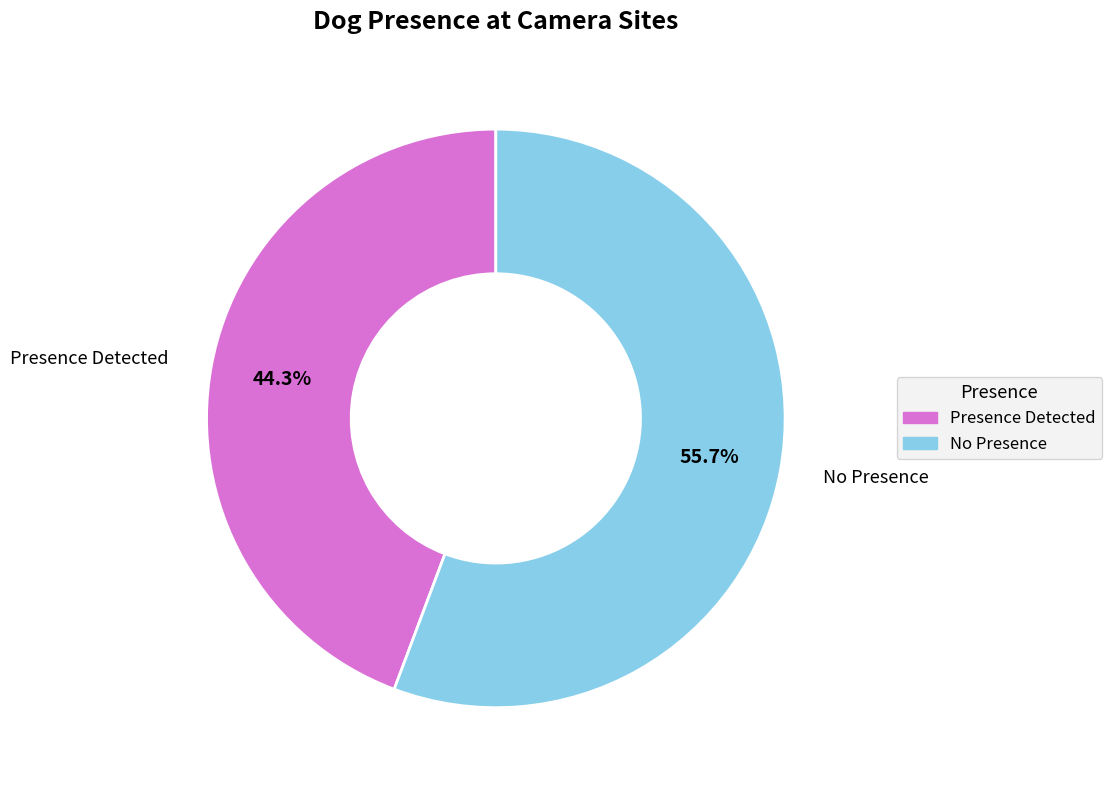

Is there any slice that represents more than half of the pie?

Yes